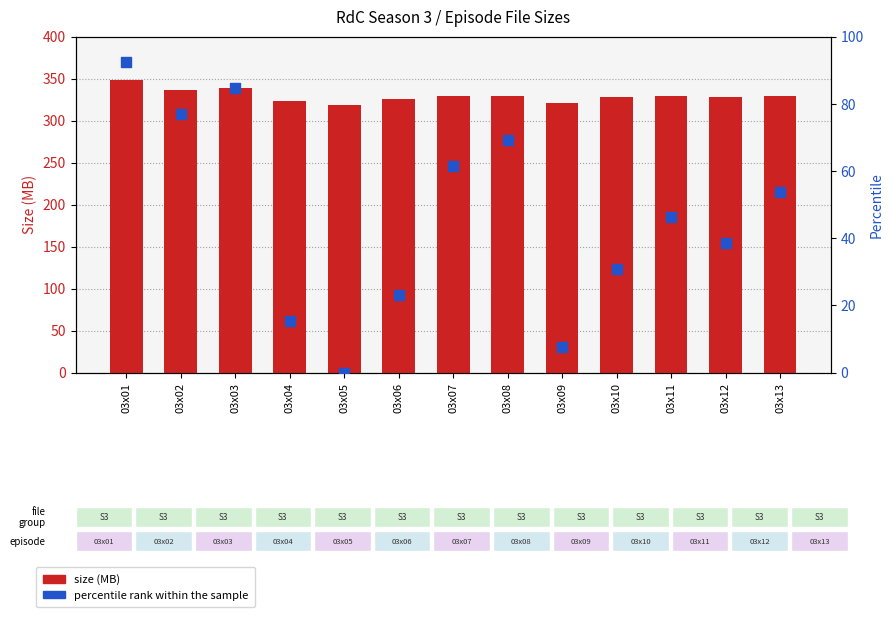

Is the value of Size (MB) at 03x04 greater than the value of Percentile rank within the sample at 03x07?

Yes